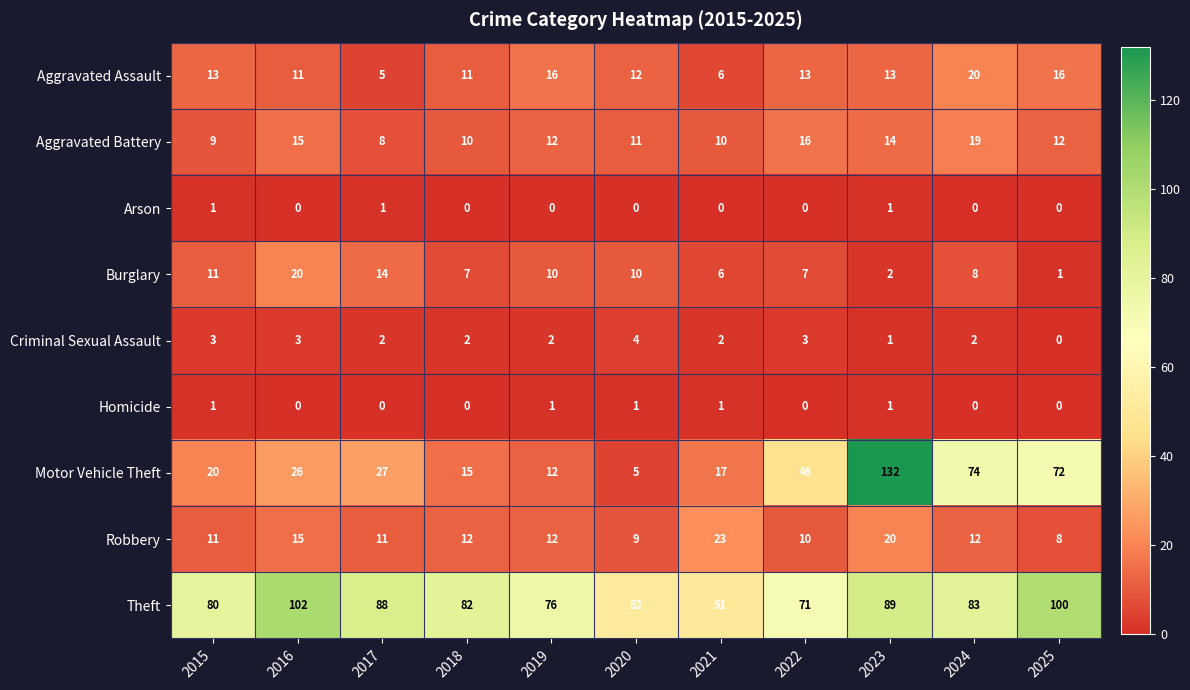

What is the difference between the highest and lowest values at 2019?

76